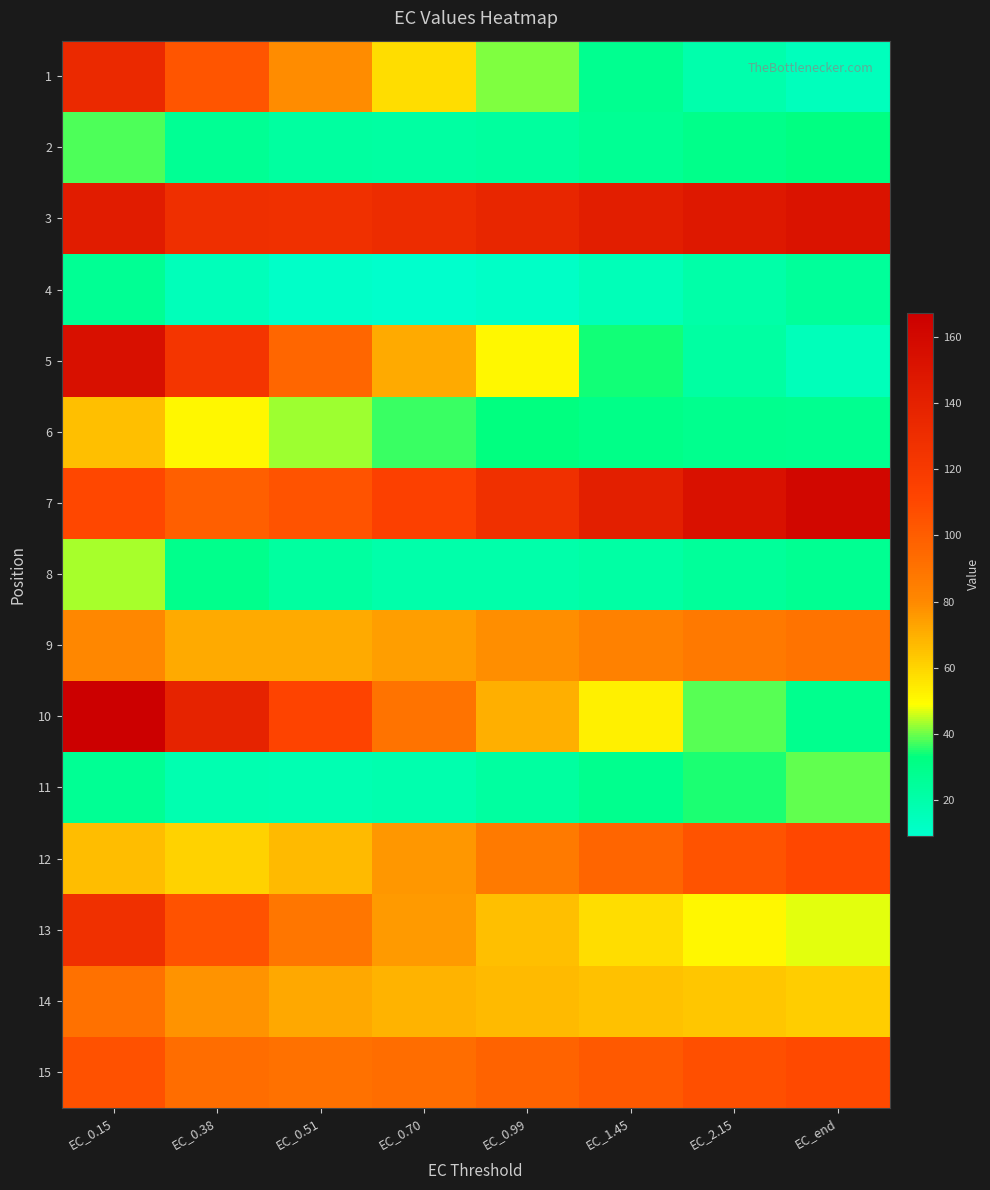

What is the smallest value displayed?

9.3